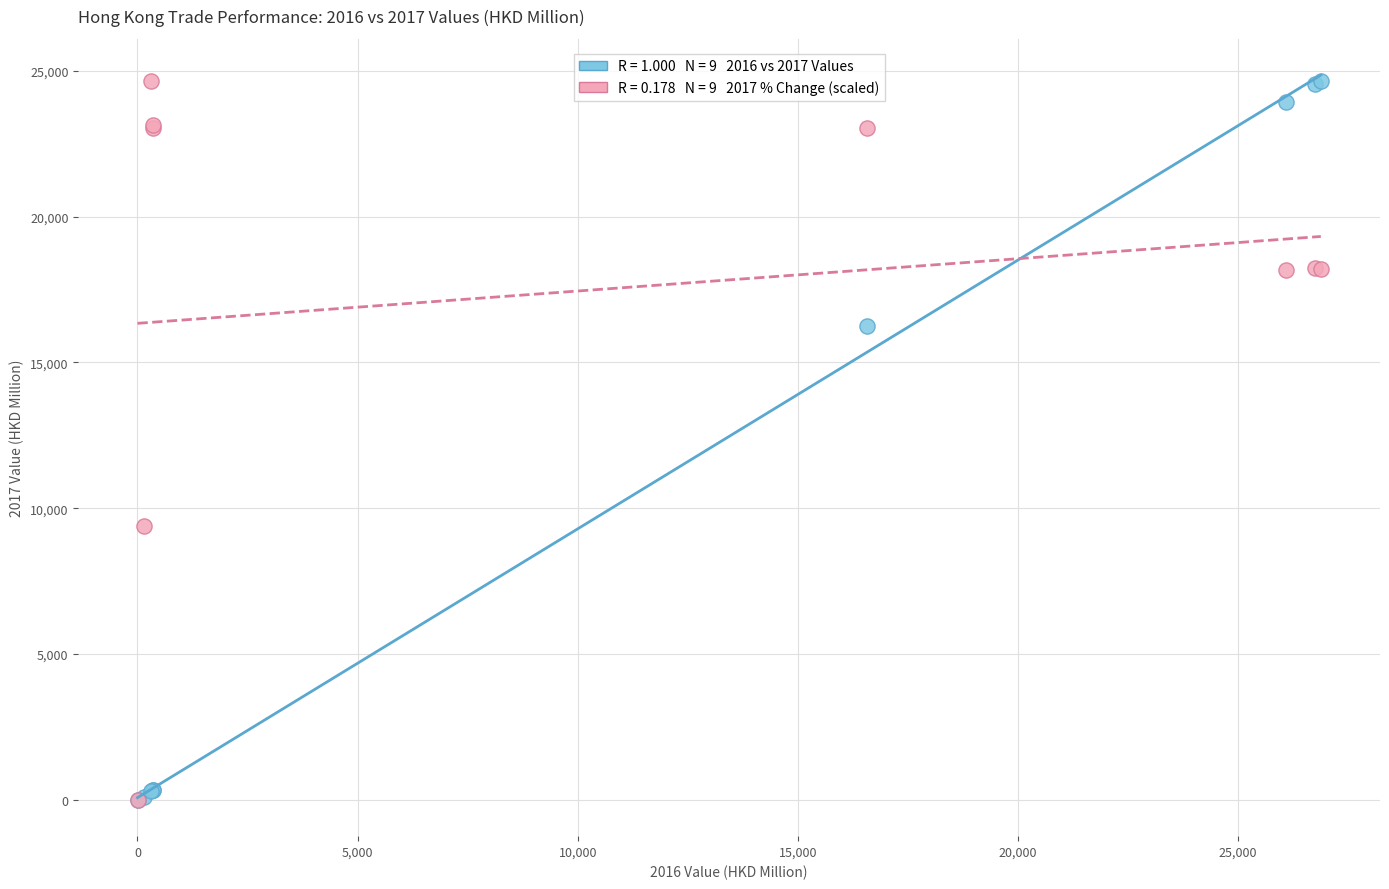

Across all series, what Y value is closest to 12331?

9404.9